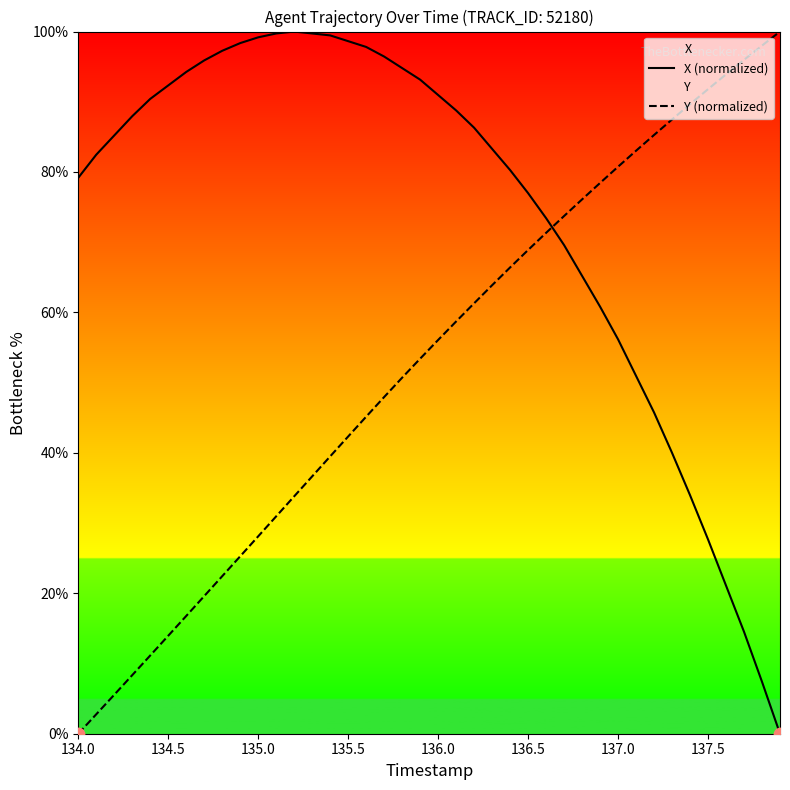

Which series has the largest total across all categories?

X (normalized)